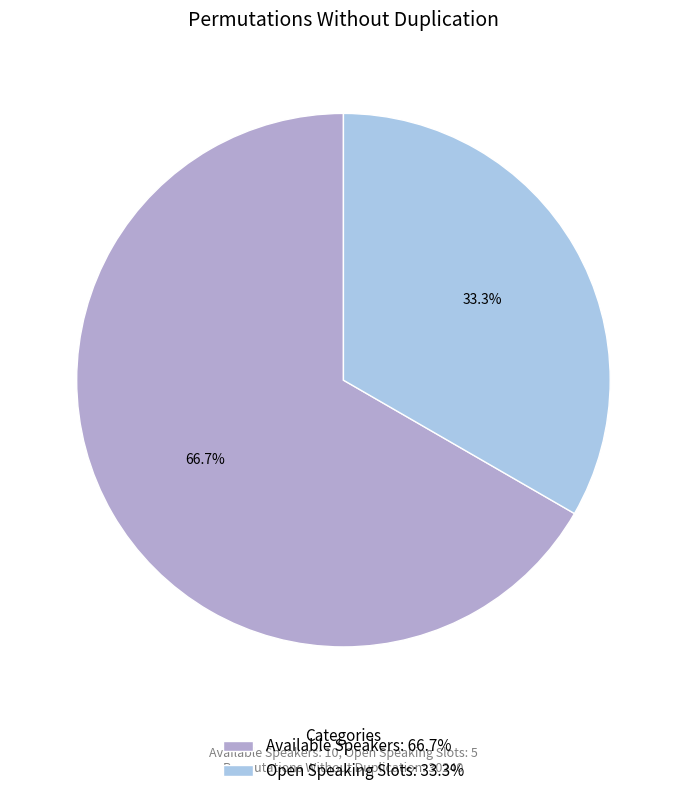

Approximately how many times larger is the value at Available Speakers: 66.7% compared to Open Speaking Slots: 33.3%?

2.0